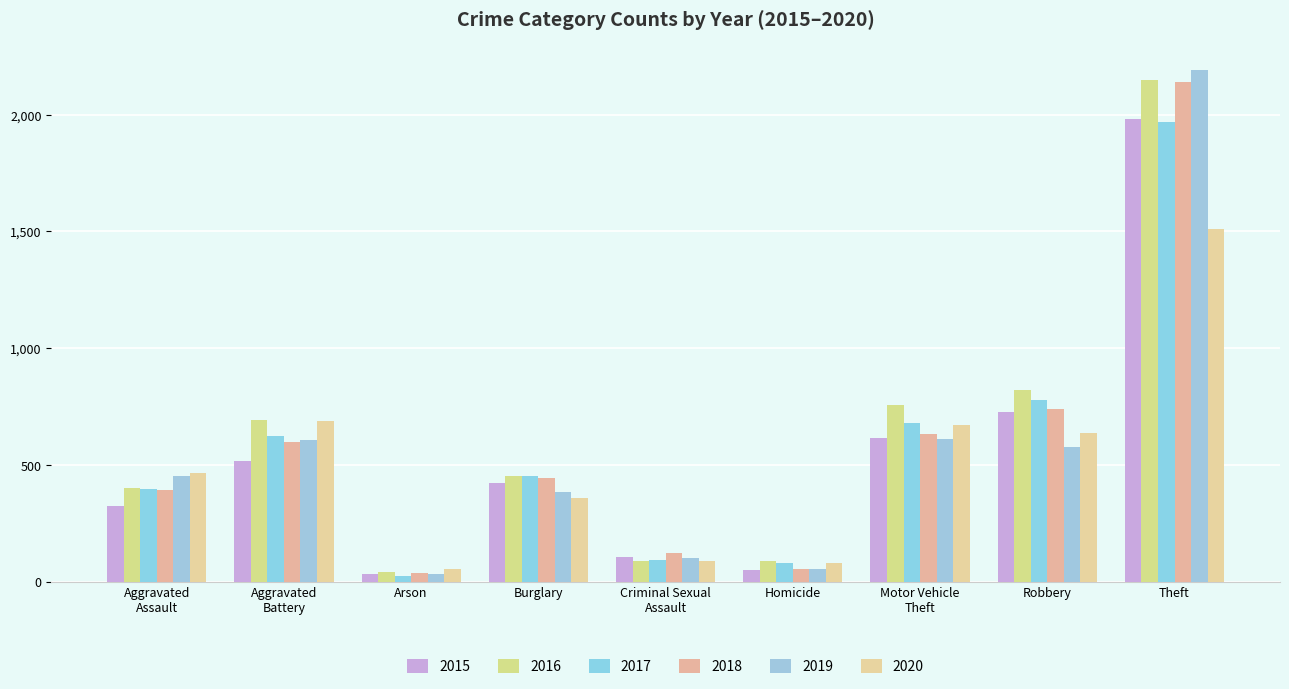

Does the chart contain any negative values?

No